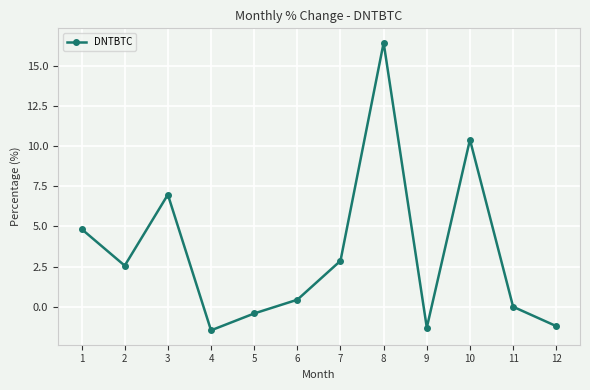

Where is the first local maximum?

3